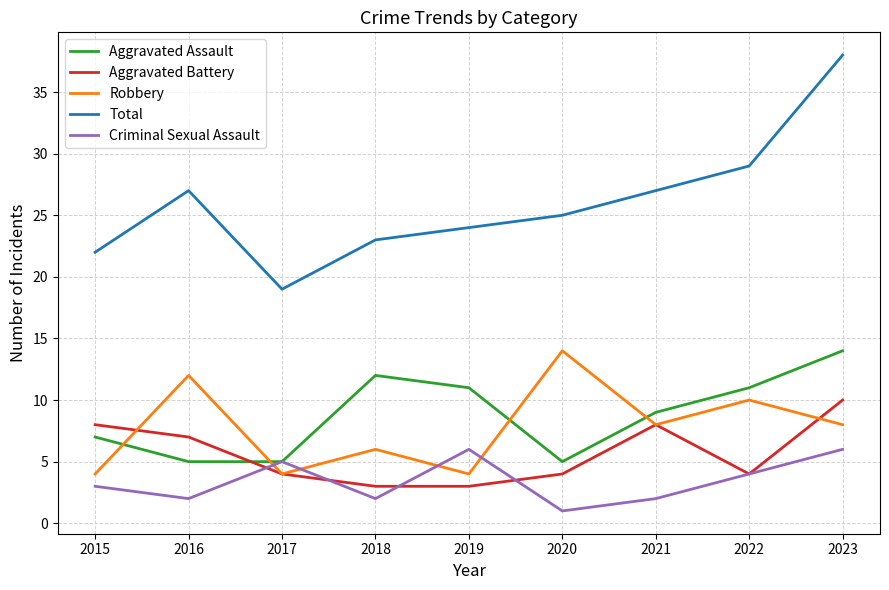

How many lines are shown in the chart?

5